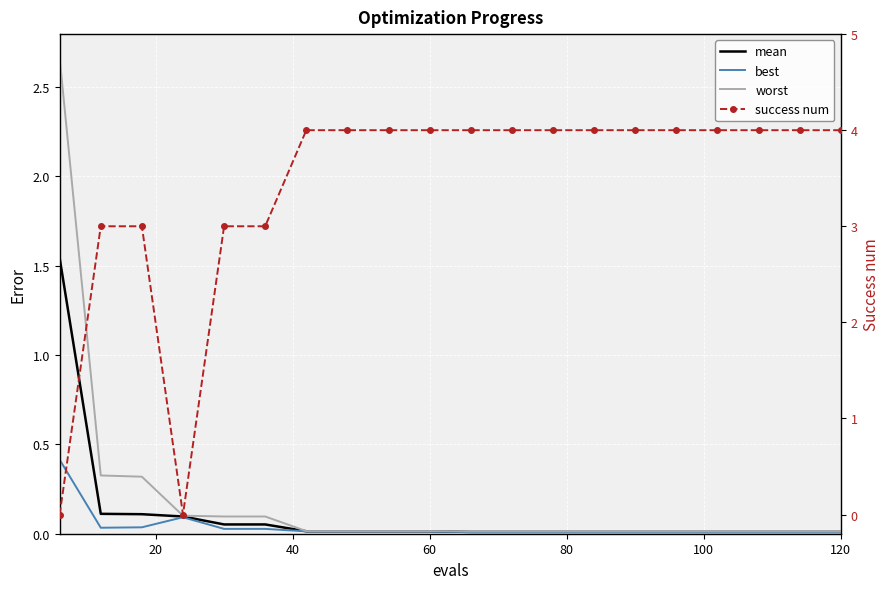

At how many categories does at least one series exceed 0?

20